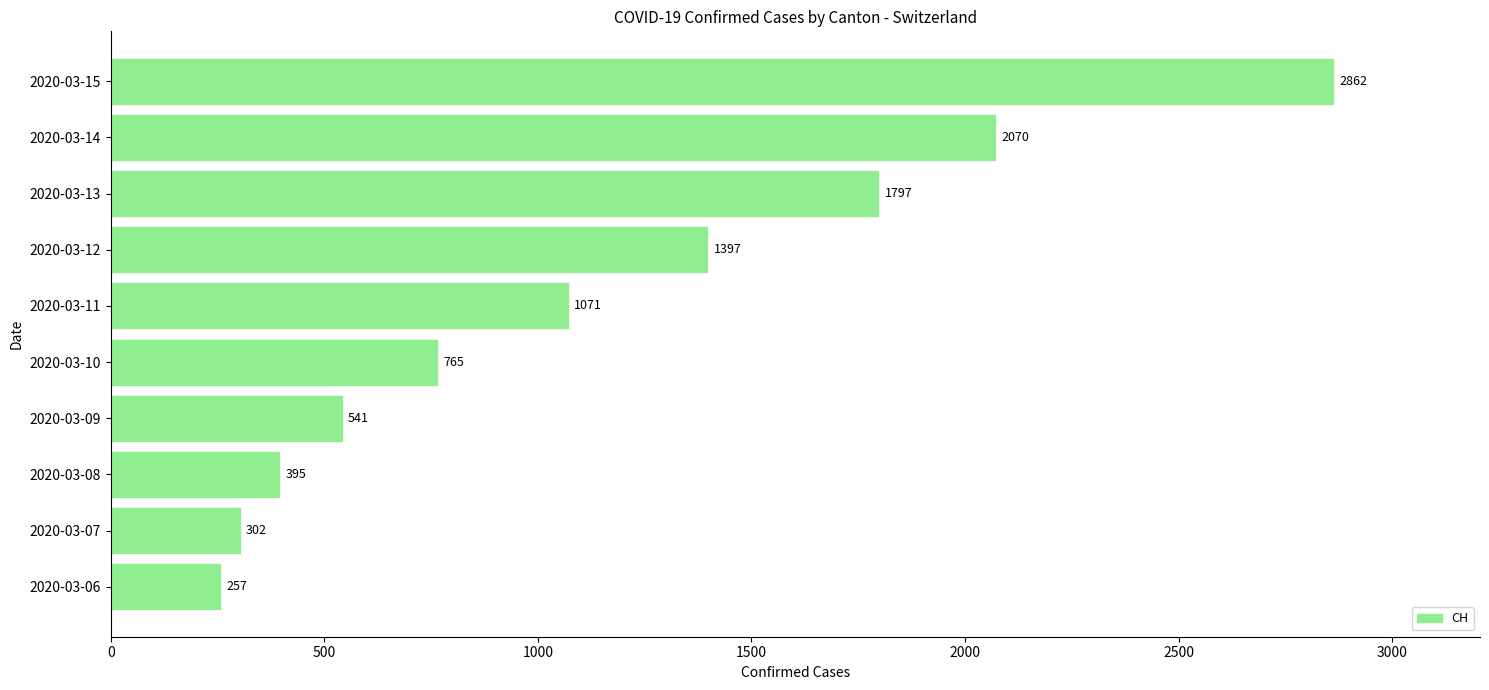

How many categories are shown in the chart?

10